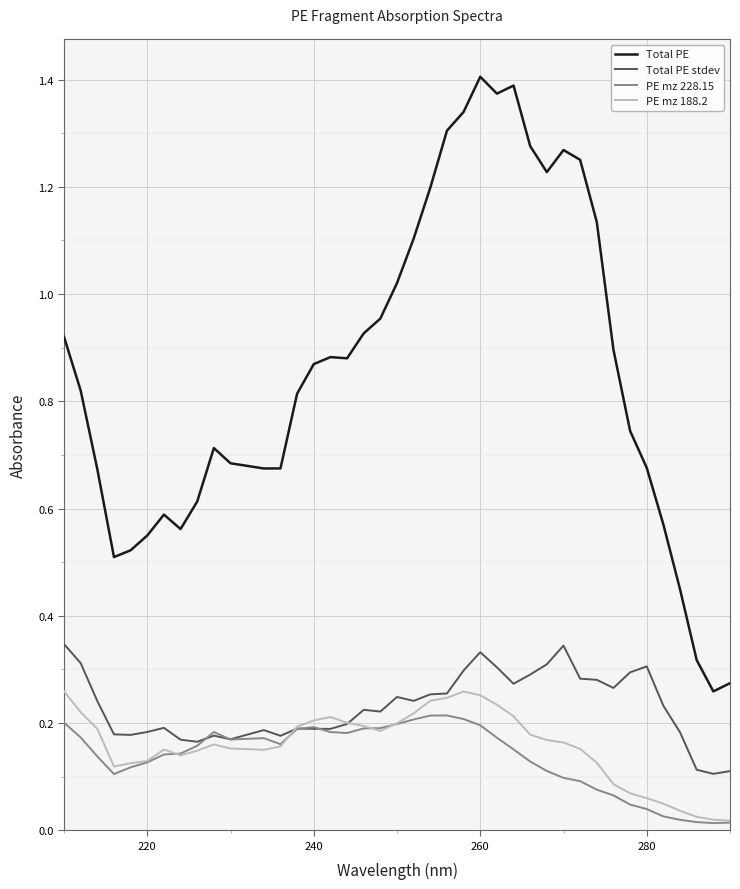

Which series has the widest spread of values?

Total PE